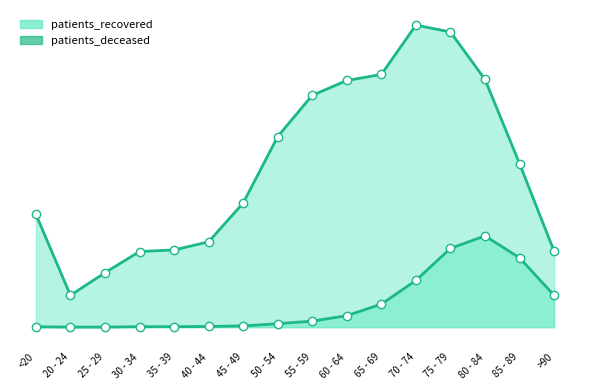

How many data points does each series have?

16